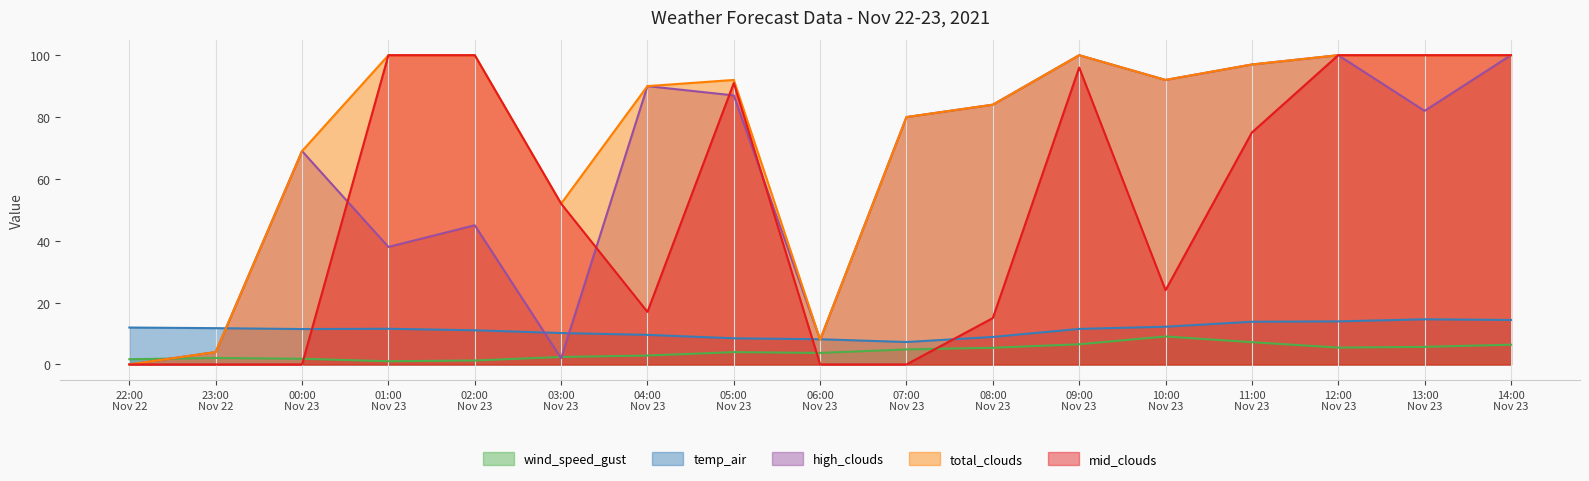

Which series has the largest total across all categories?

total_clouds